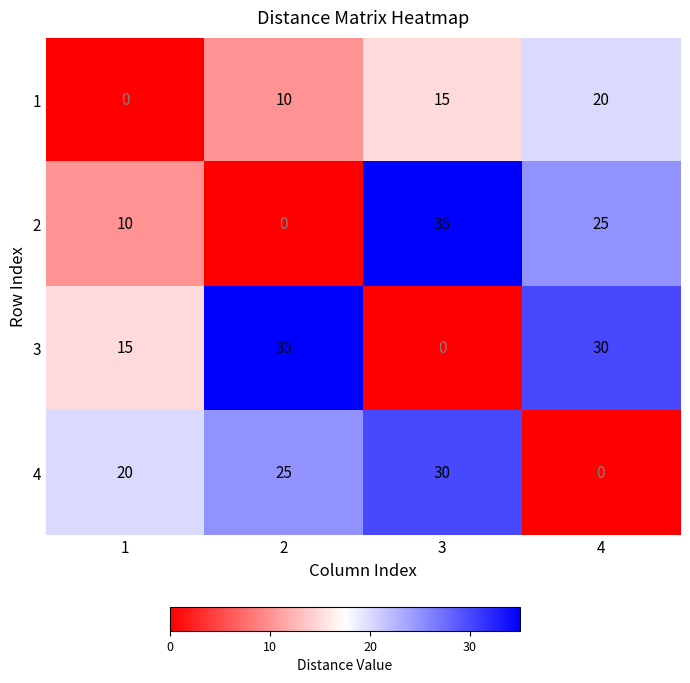

How many values in the 4 series are below 25?

2